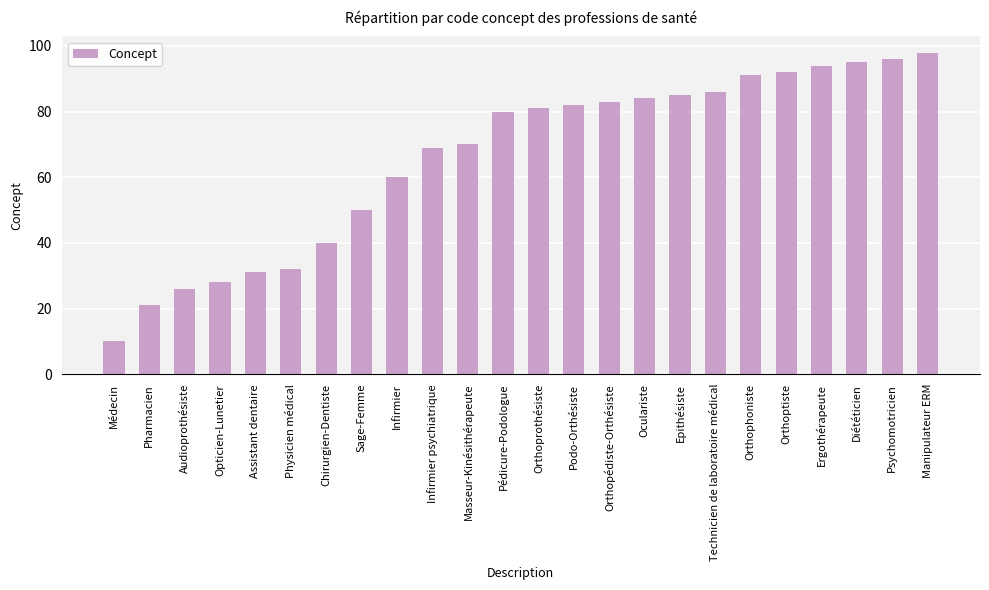

What is the label of the 24th bar from the right?

Médecin